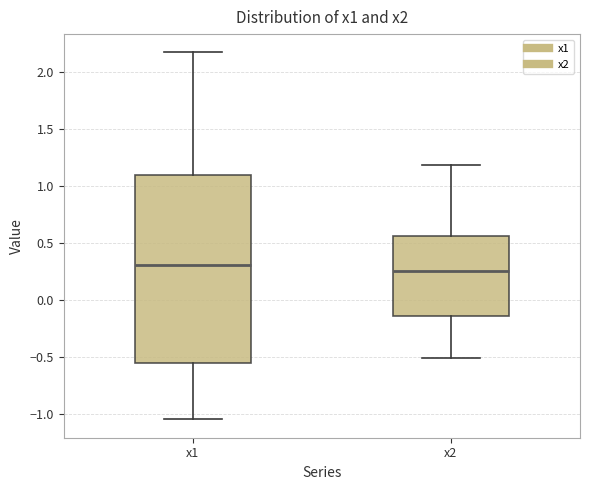

Reading left to right, transcribe this box plot: for each box, give where its median line is, the range the box spans, and where its two whiskers end, as read against the y-axis. The values are not printed on the chart, so give them approximately, as read against the axis.

x1: median 0.30, box -0.55 to 1.10, whiskers -1.05 to 2.15
x2: median 0.25, box -0.15 to 0.55, whiskers -0.50 to 1.20